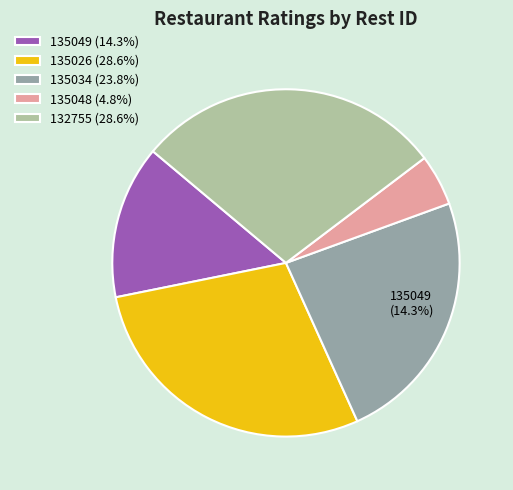

Rank the categories by value from lowest to highest.

135048, 135049, 135034, 135026, 132755